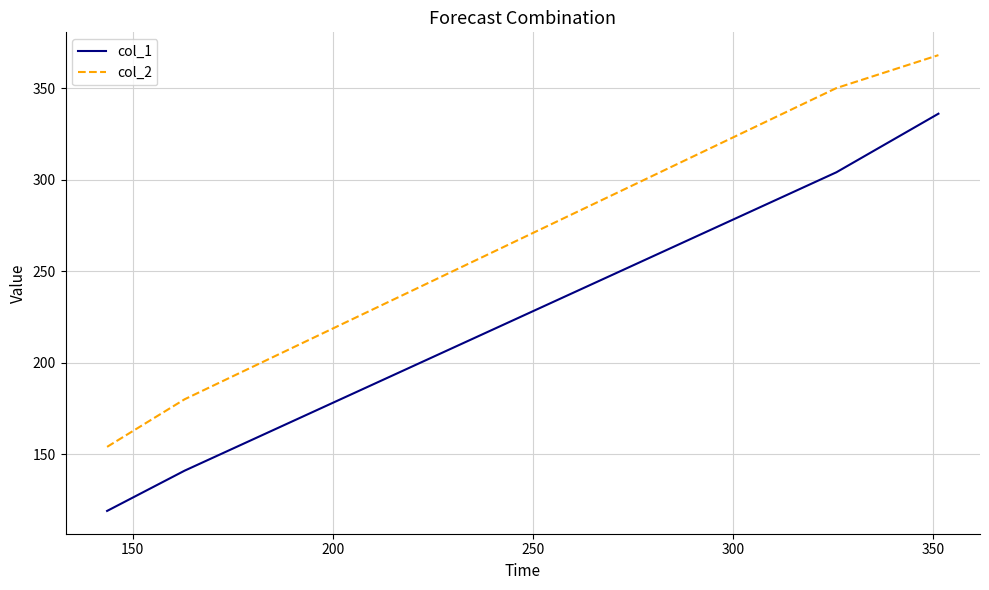

Which series has the largest total across all categories?

col_2